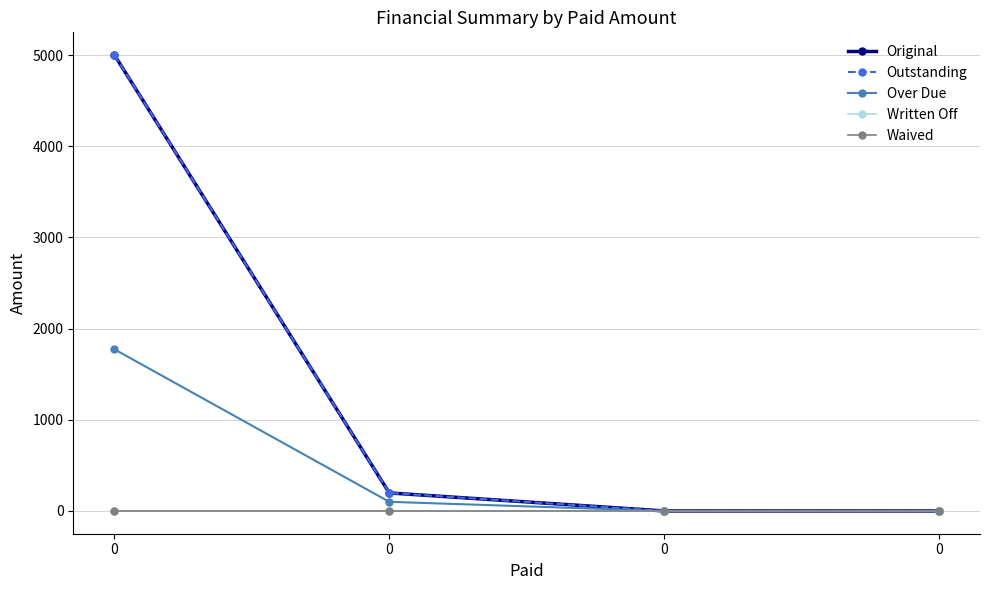

Is this an area chart (filled region under the line)?

No